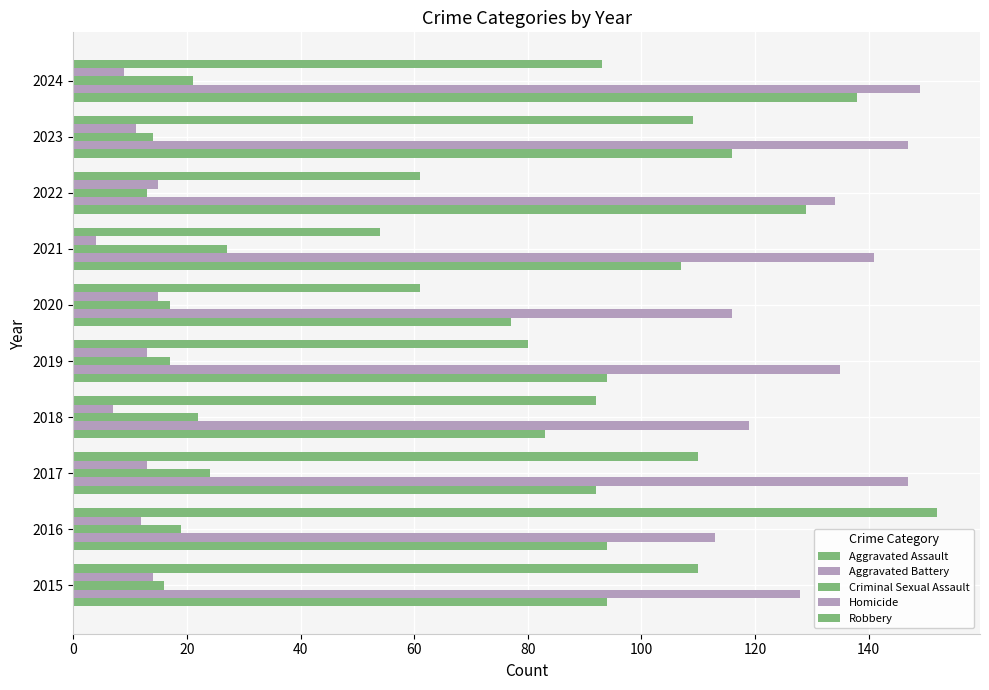

Count the number of categories in the chart.

10